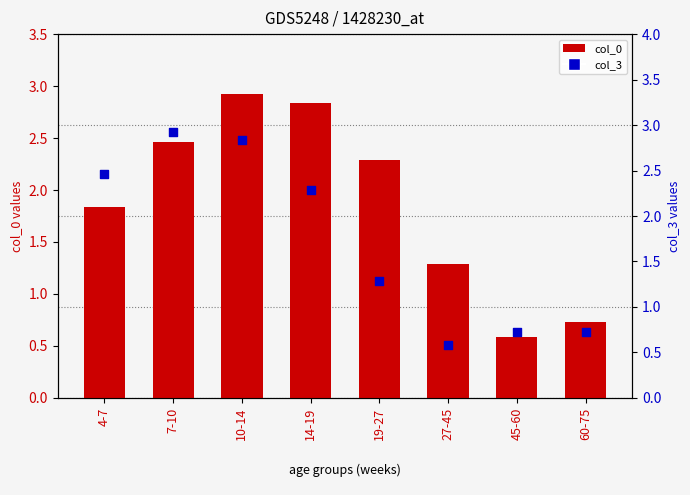

At how many categories does at least one series exceed 2?

5